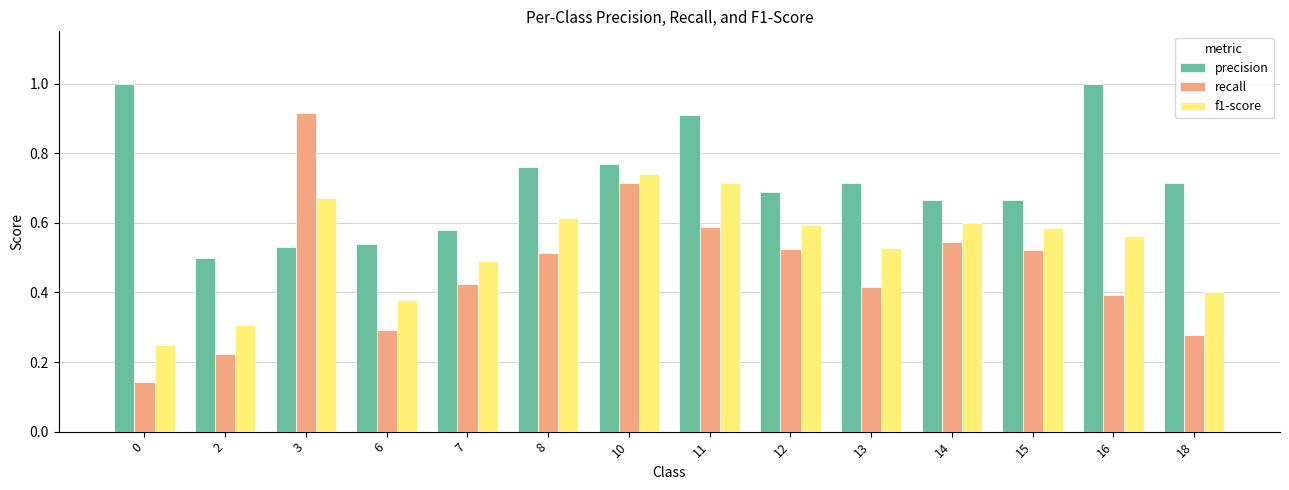

The recall series shows 0.1 at 18. True or false?

False